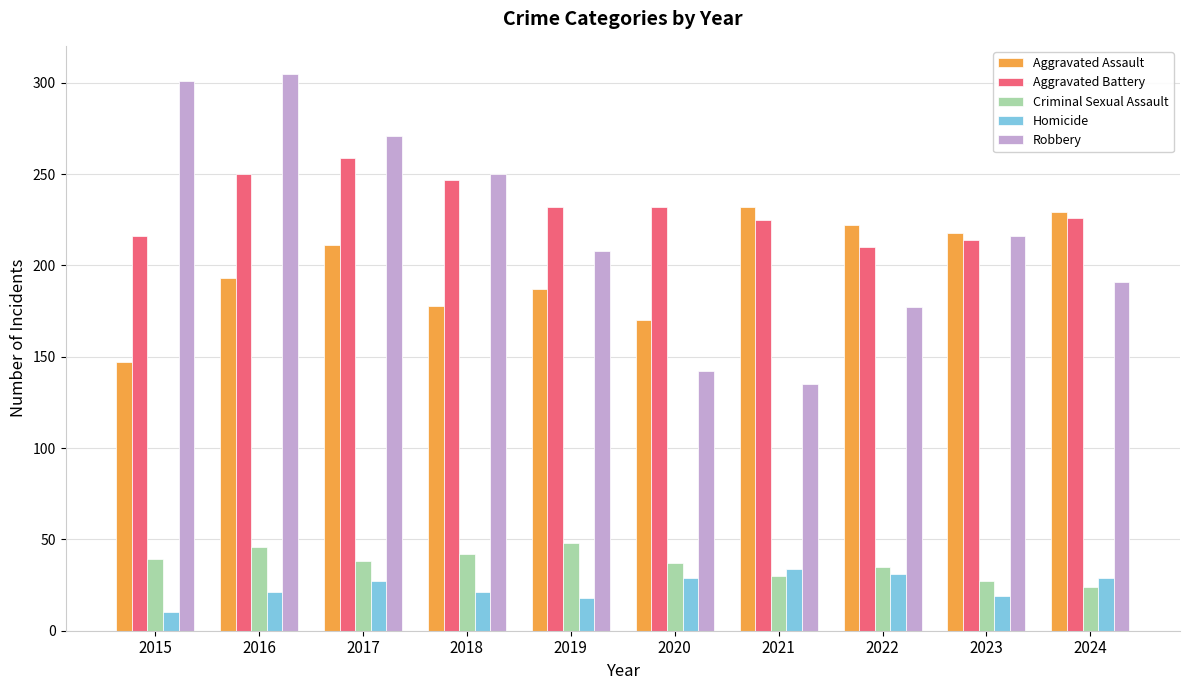

What is the highest value of the Aggravated Assault series?

232